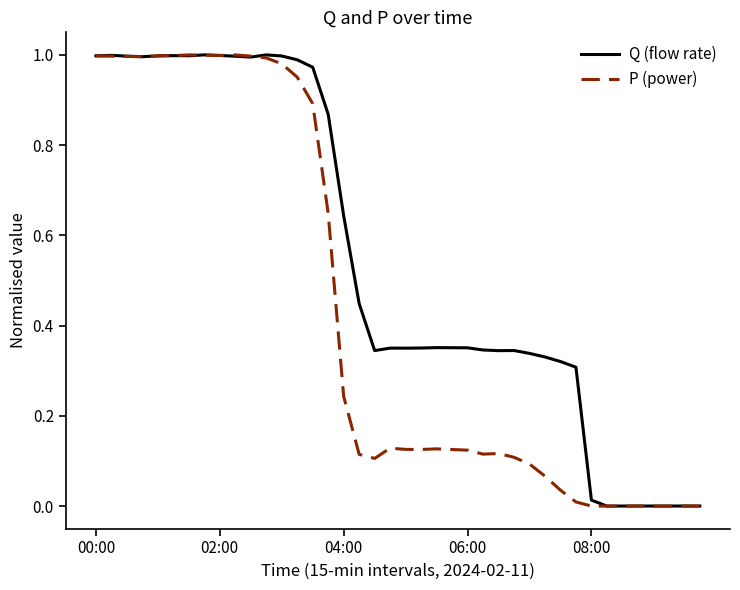

Rank the series by their average value, from highest to lowest.

Q (flow rate), P (power)